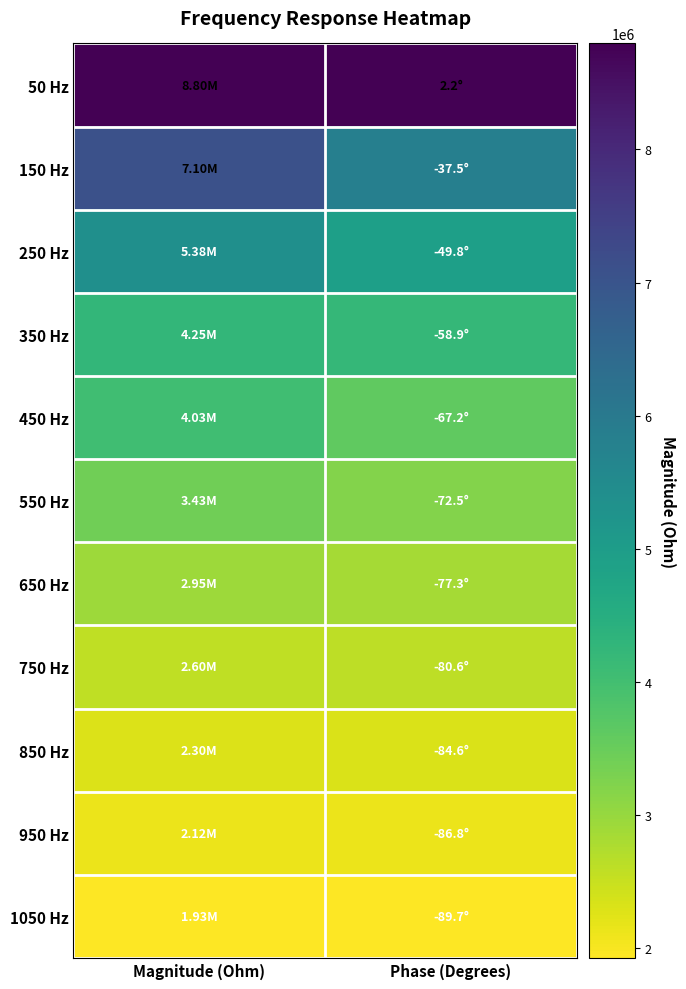

Which label corresponds to the smallest value in the chart?

Magnitude (Ohm)